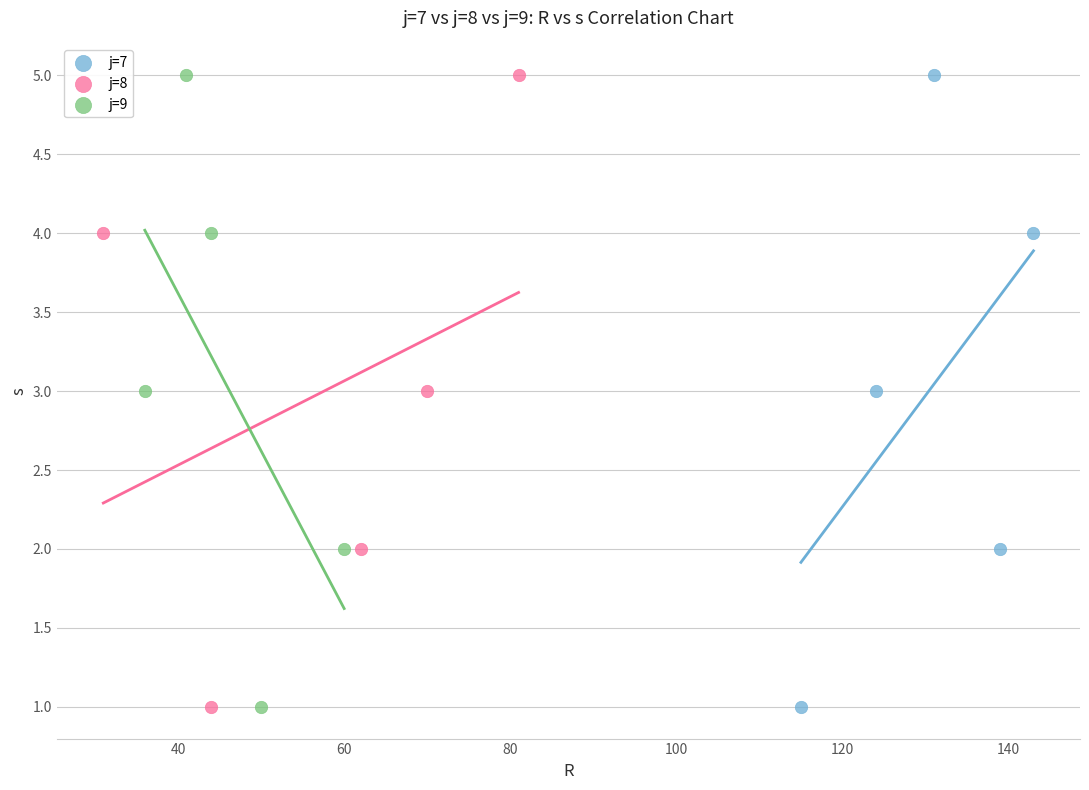

What are all the series names shown in the legend?

j=7, j=8, j=9